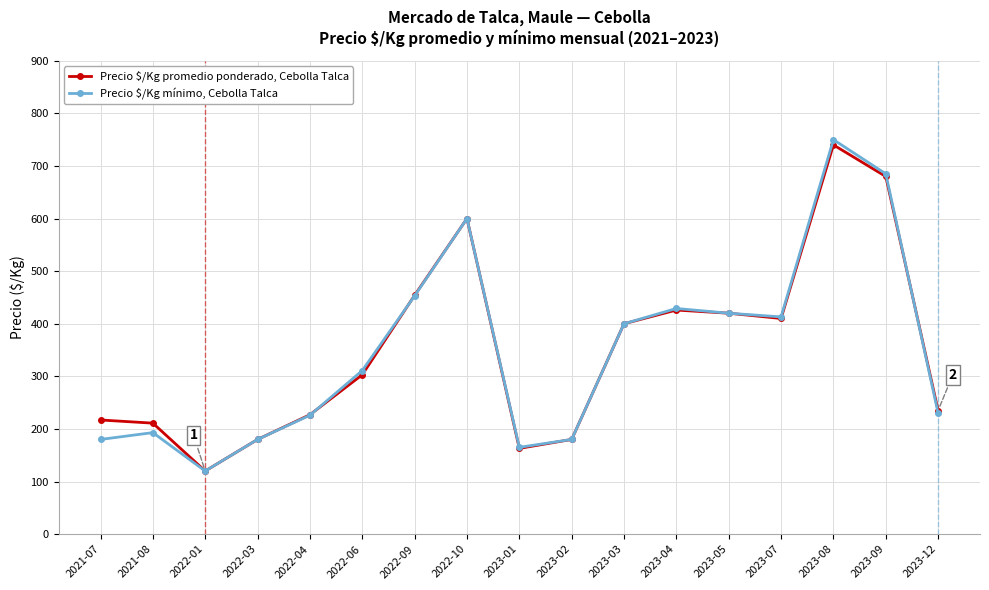

What is the total value across all series at 2023-08?

1490